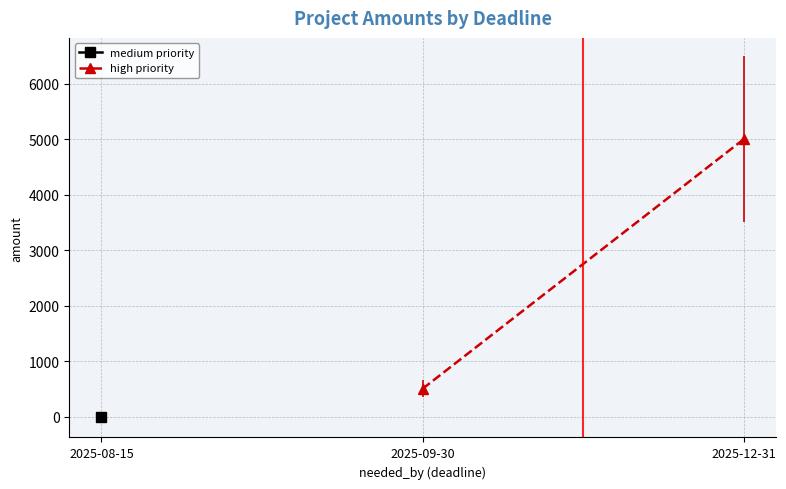

How many lines are shown in the chart?

2